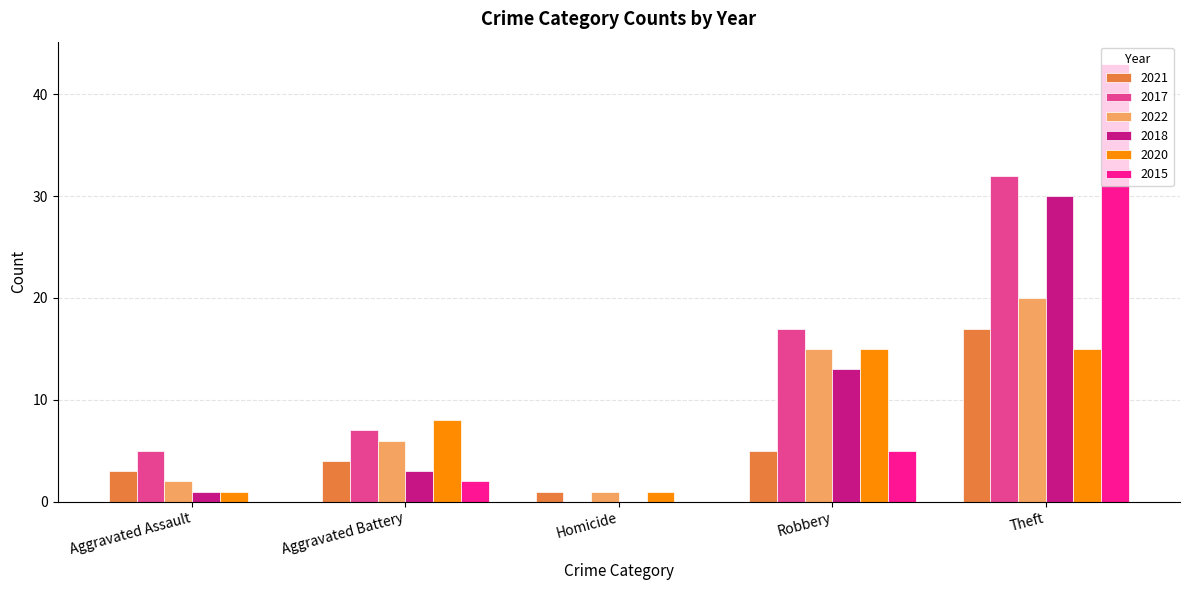

Which series changed the most between Aggravated Assault and Homicide?

2017